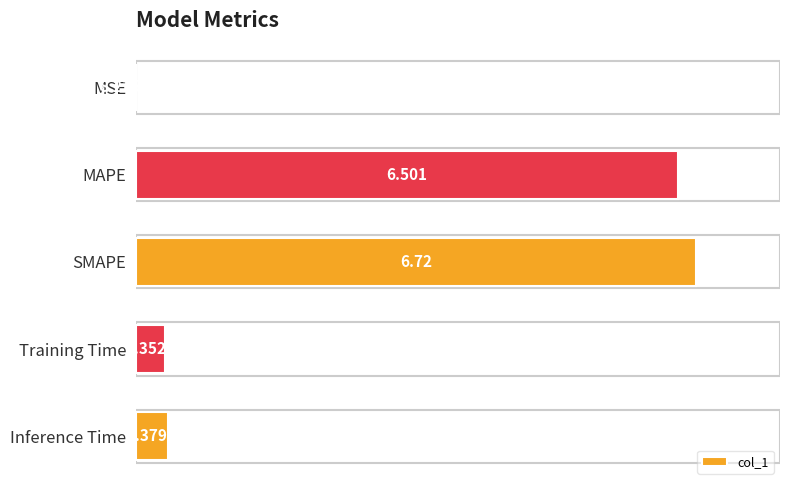

Which has a higher value, MAPE or Inference Time?

MAPE